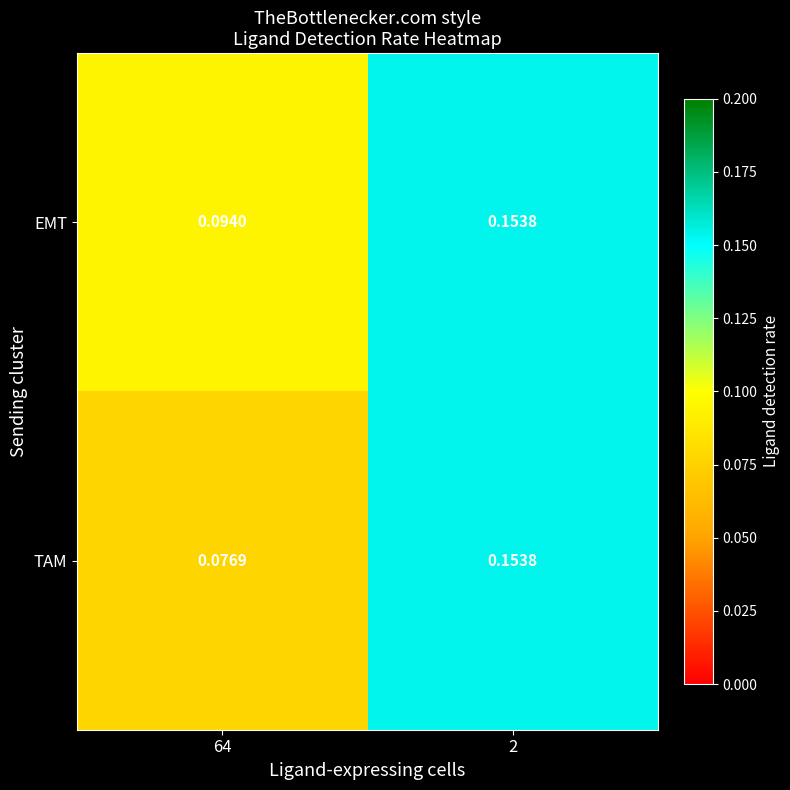

At 64, list the series in order from largest to smallest.

EMT, TAM